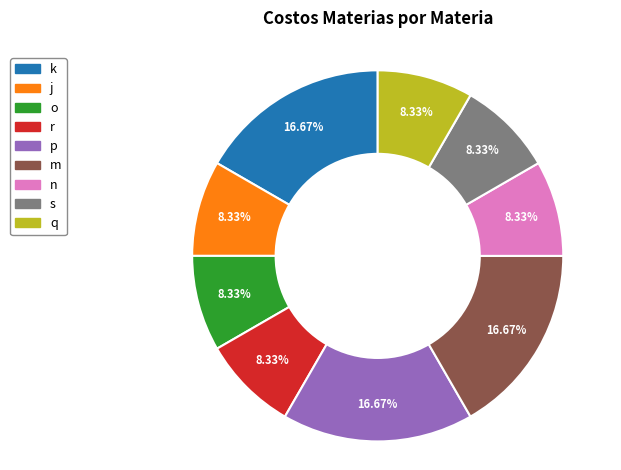

What percentage do j and k together represent?

25.0%